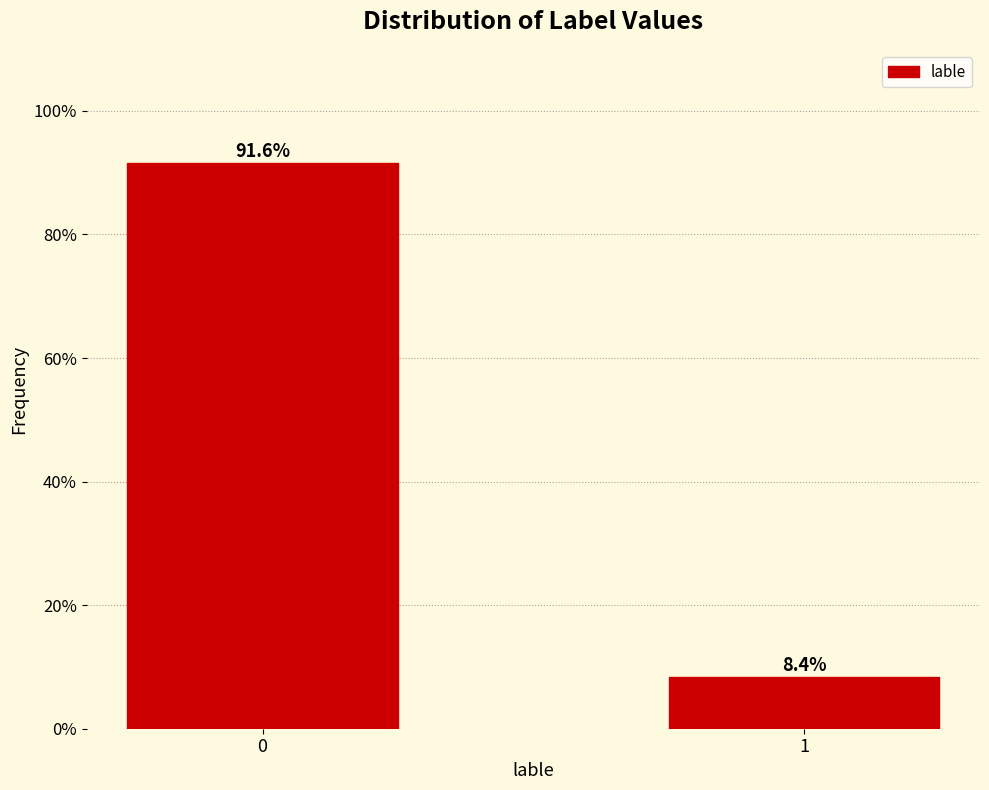

Reading left to right, list all the values displayed in this chart.

91.6	8.4